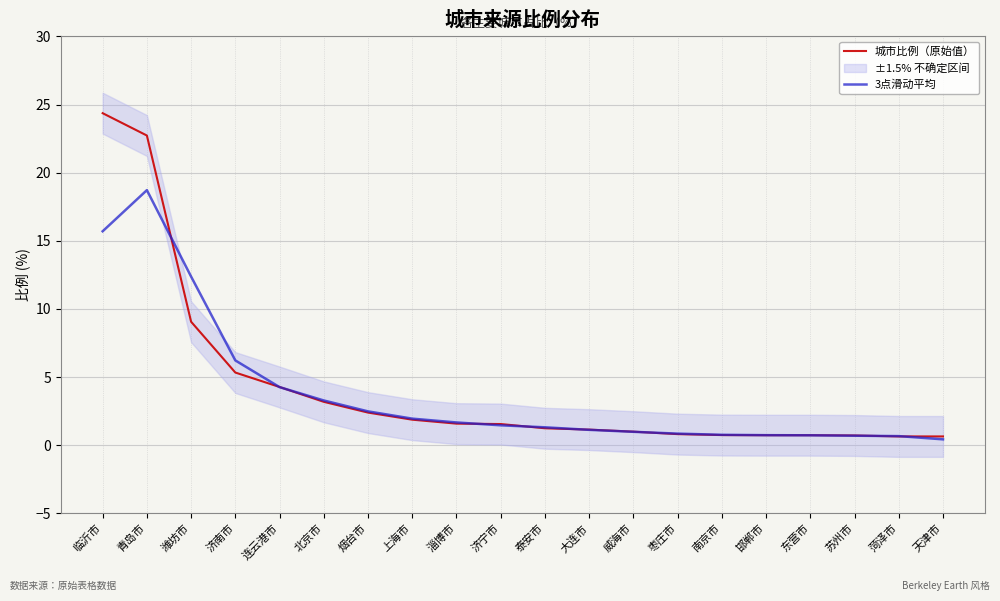

Reading left to right, list all the values displayed in this chart.

城市比例（原始值）: 24.4	22.7	9.1	5.3	4.3	3.2	2.4	1.9	1.6	1.6	1.2	1.1	1.0	0.8	0.7	0.7	0.7	0.7	0.6	0.6
3点滑动平均: 15.7	18.7	12.4	6.2	4.3	3.3	2.5	1.9	1.7	1.5	1.3	1.1	1.0	0.8	0.8	0.7	0.7	0.7	0.7	0.4